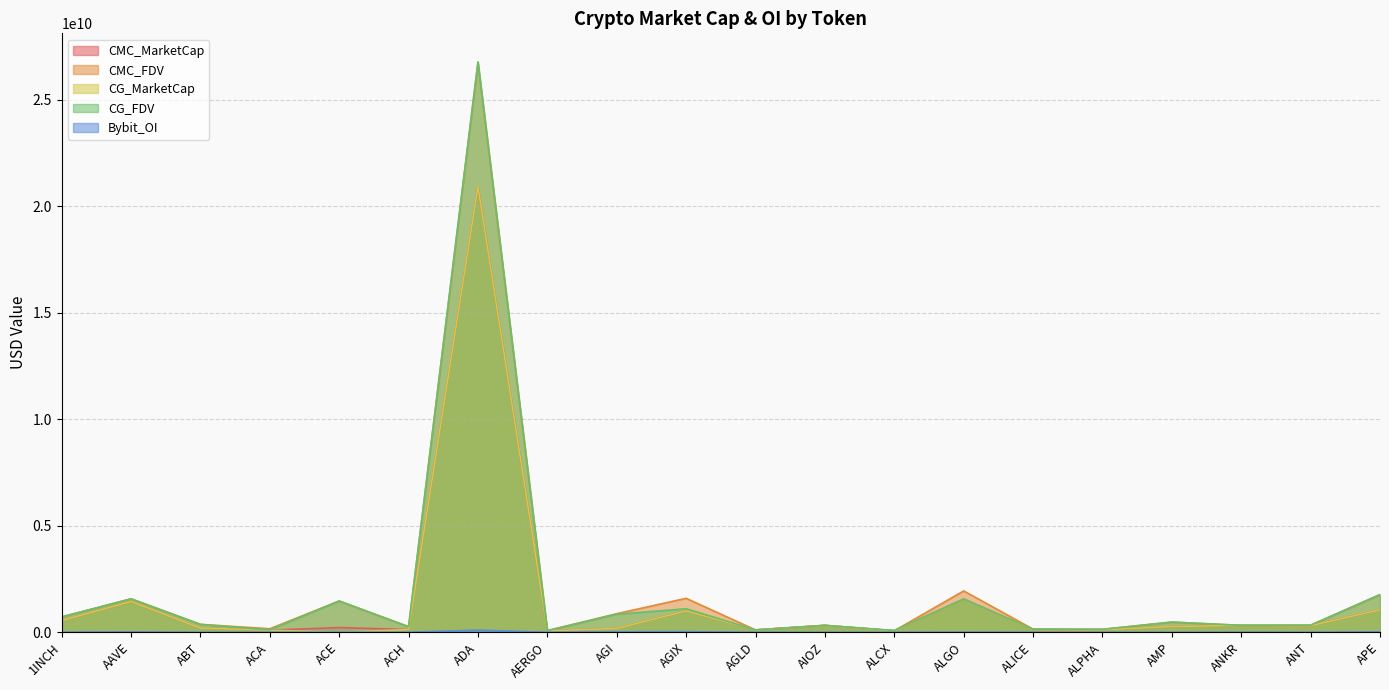

What is the approximate value of CMC_MarketCap at AIOZ?

323160928.0